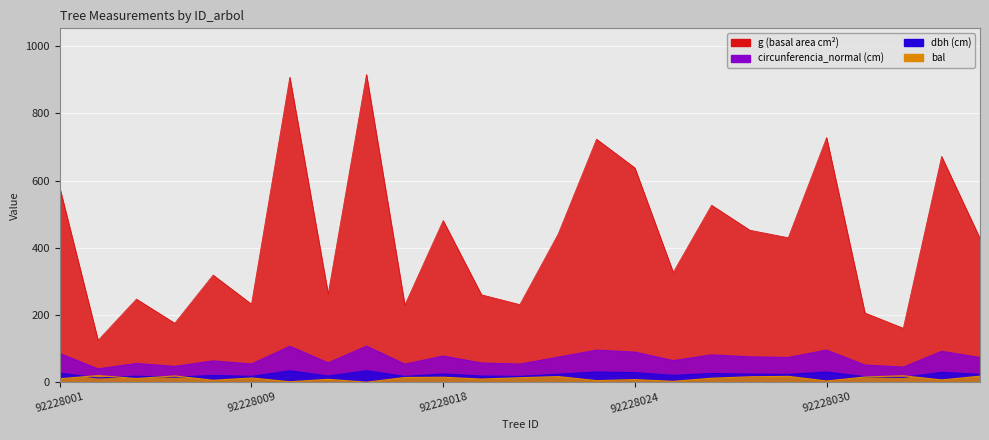

What is the average value of the bal series?

11.2